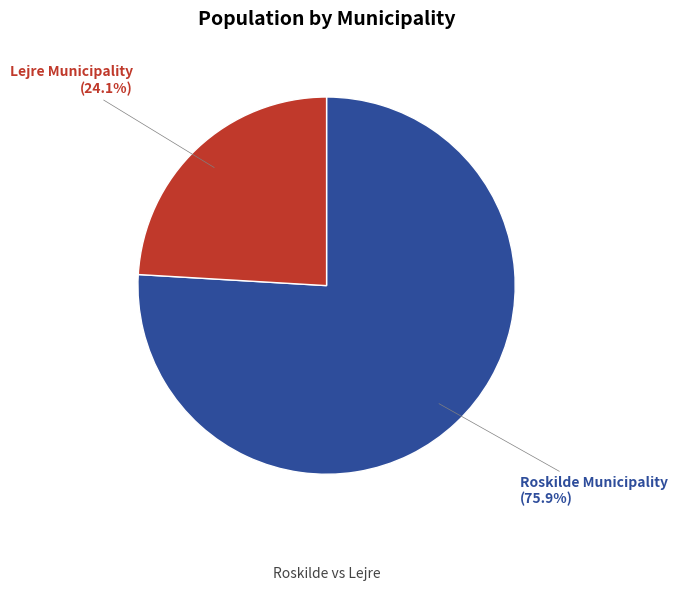

Count the number of slices in the pie.

2